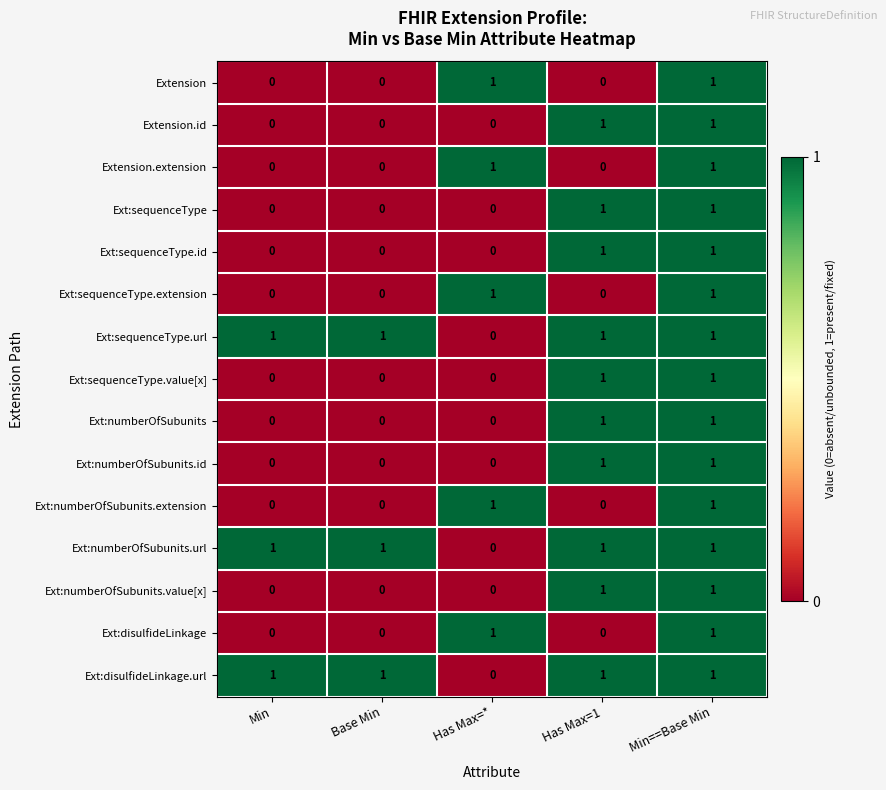

At how many categories does at least one series exceed 0?

5